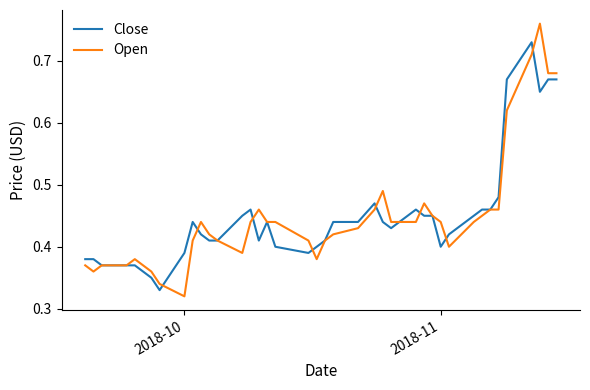

List the series in order of their peak value, highest first.

Open, Close